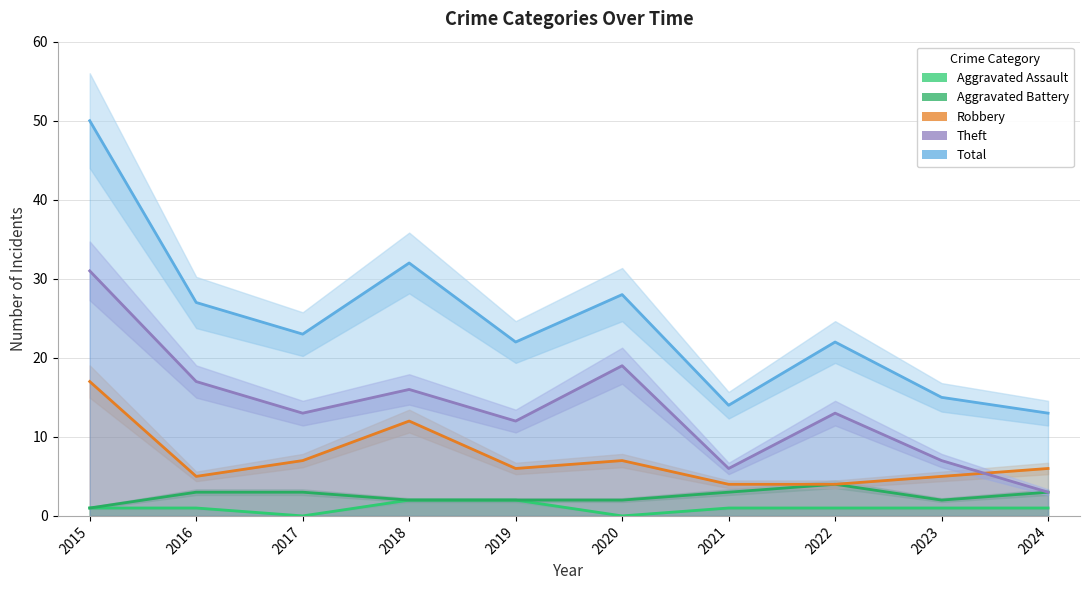

At which label does Aggravated Battery first exceed 3?

2022